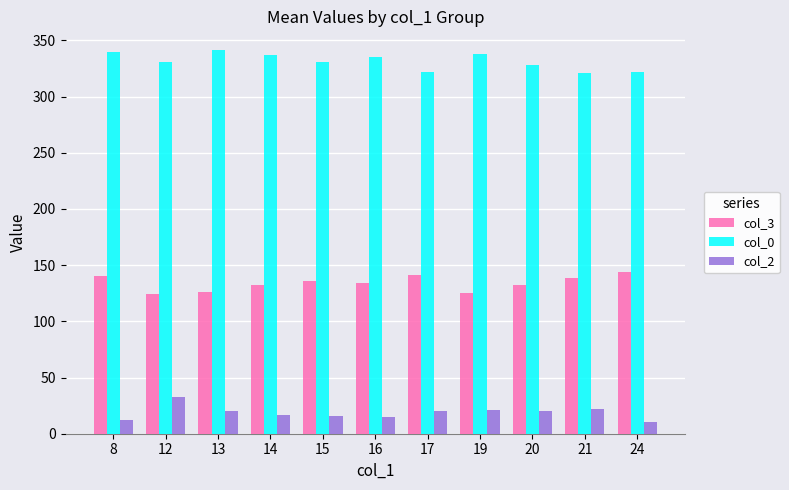

What is the smallest value displayed?

10